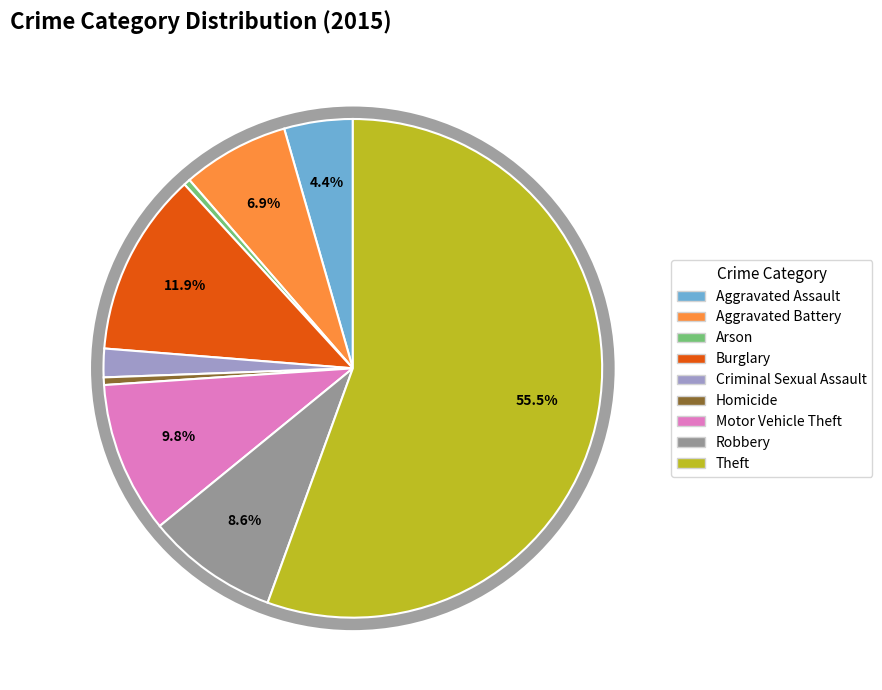

True or false: Homicide accounts for 1% of the total.

False